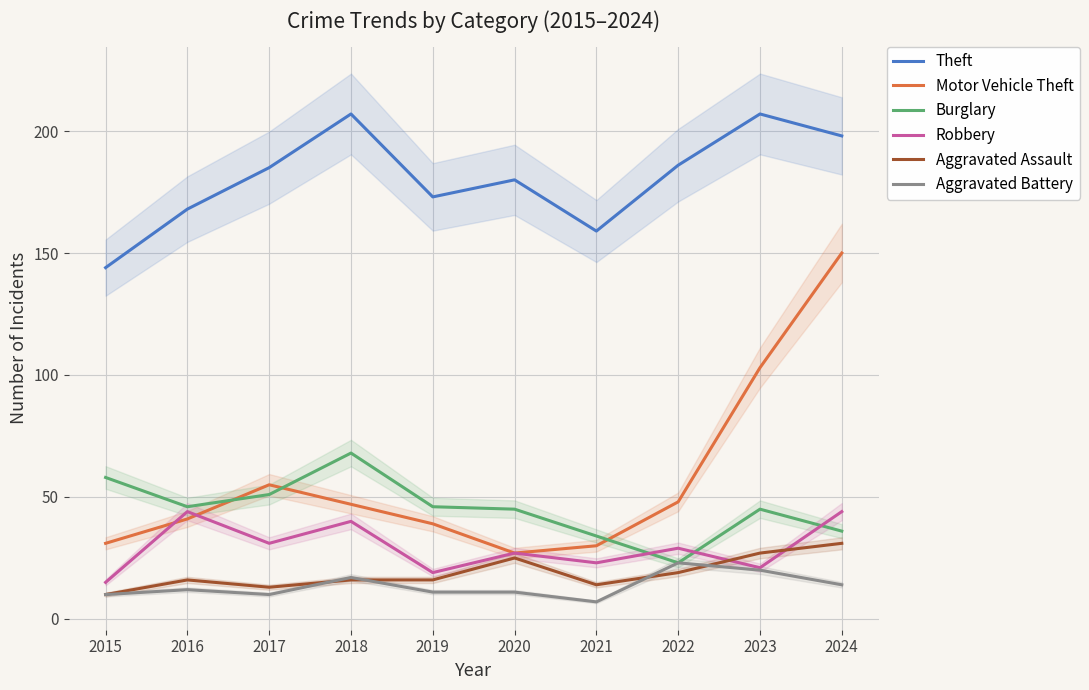

Between 2016 and 2018, which series saw the biggest shift?

Theft